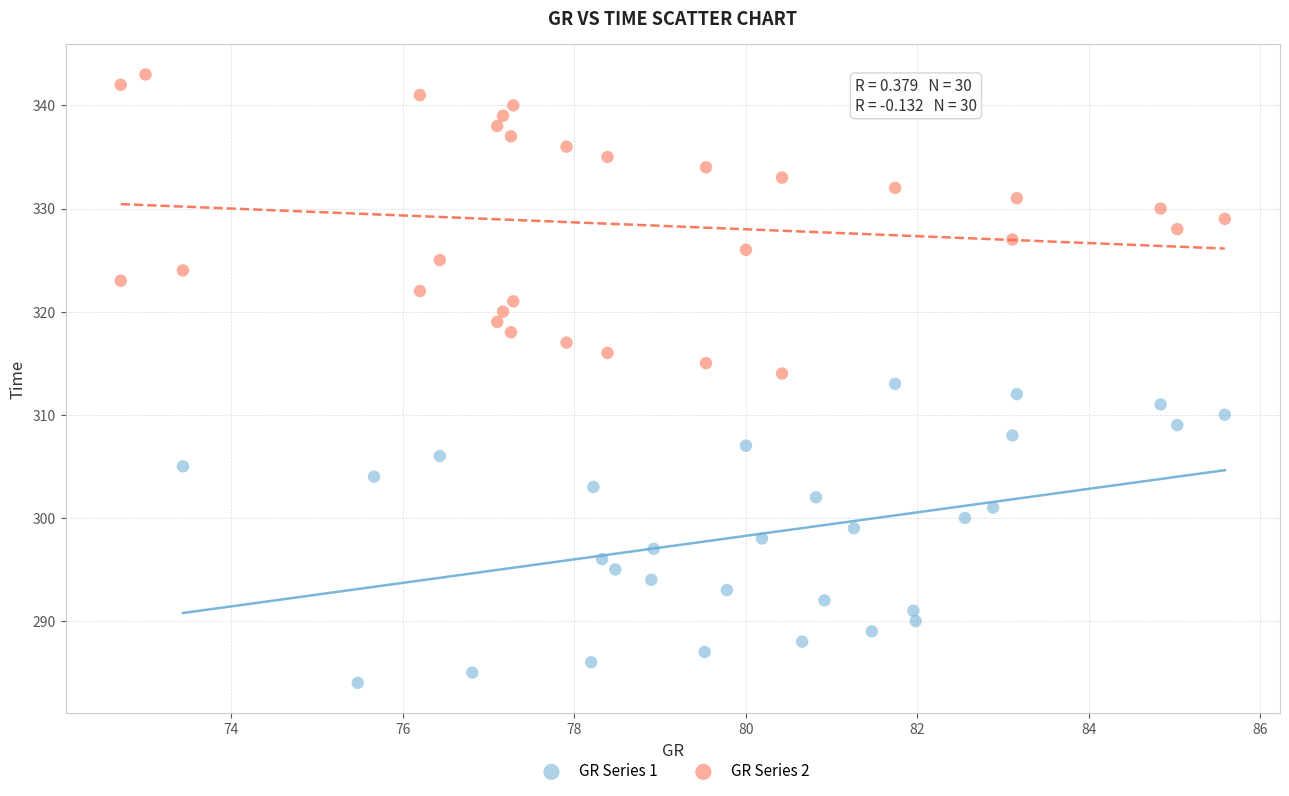

Which series reaches the maximum Y coordinate?

GR Series 2